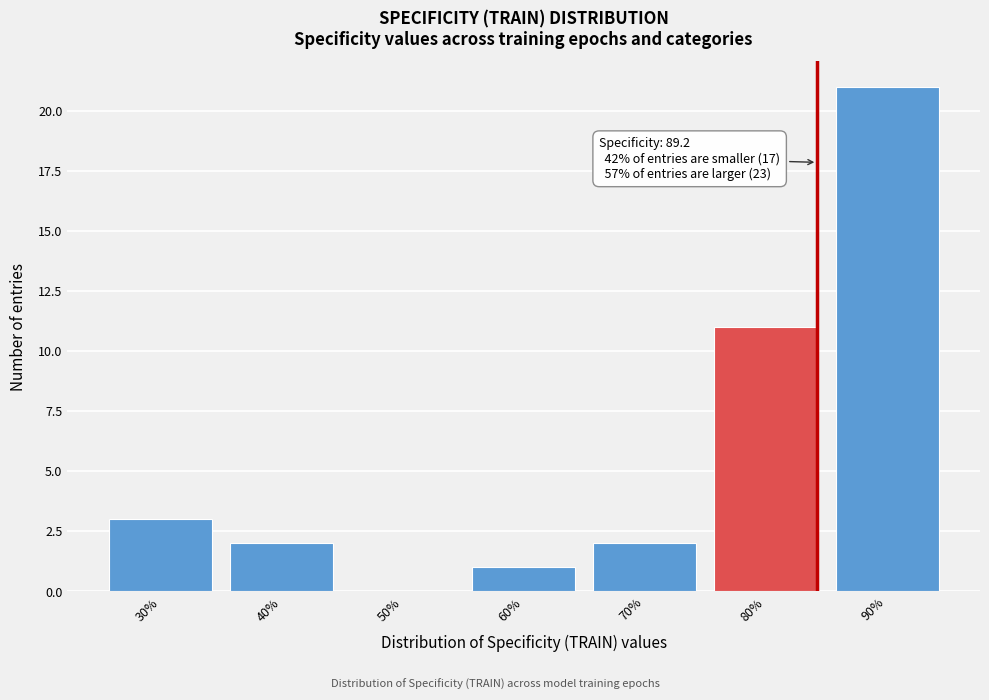

Reading left to right, what are all the values shown in this chart?

30%=3	40%=2	50%=0	60%=1	70%=2	80%=11	90%=21